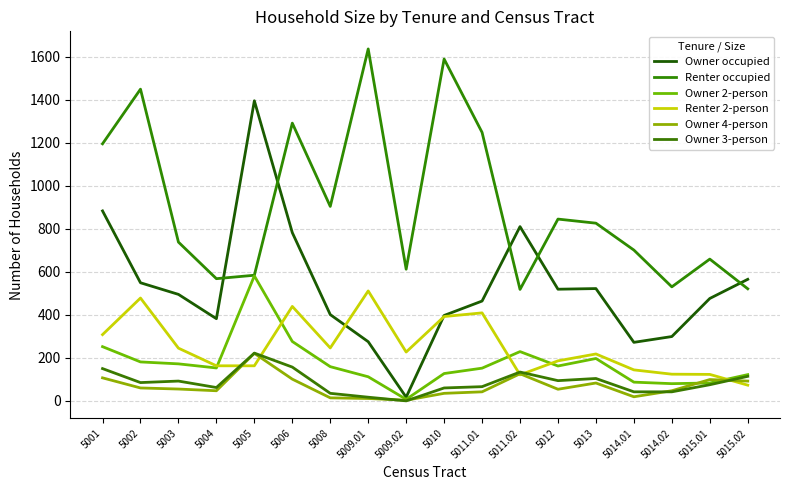

At which category does Renter occupied reach its first local valley?

5004